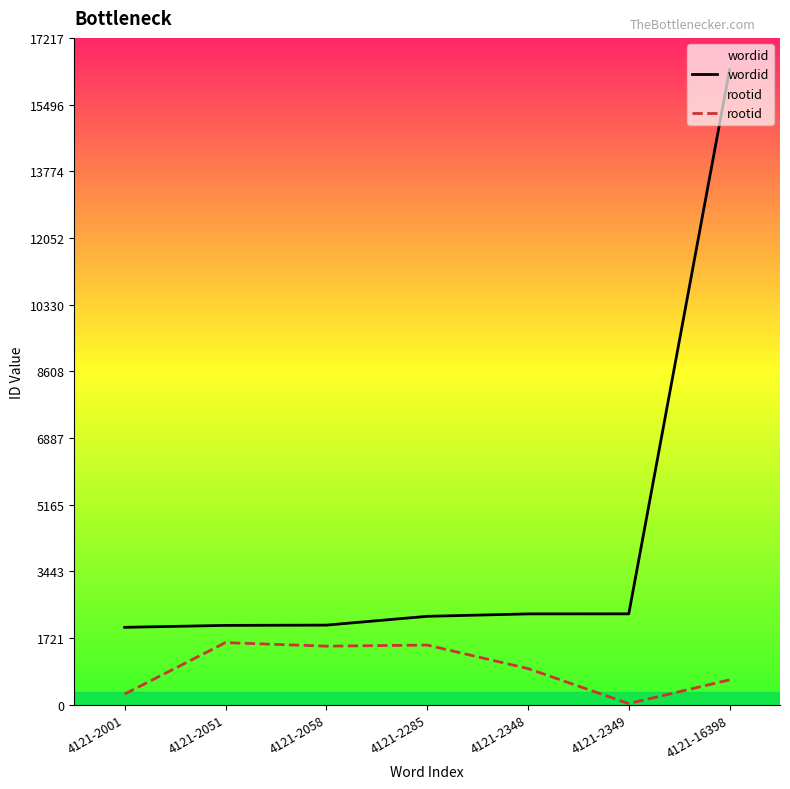

Where is rootid nearest to the value 819?

4121-2348